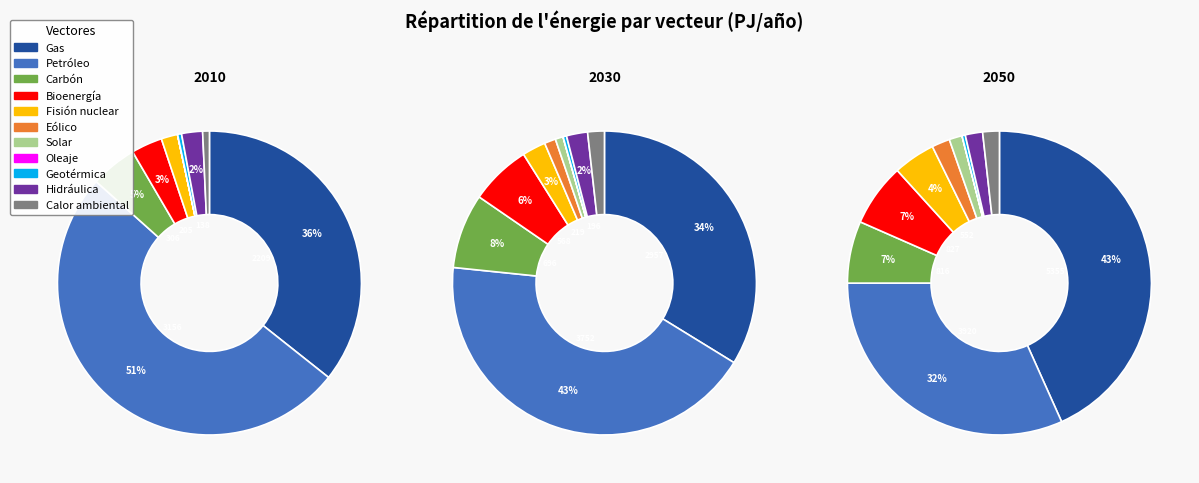

Is it true that 6 is 5% of the pie?

False